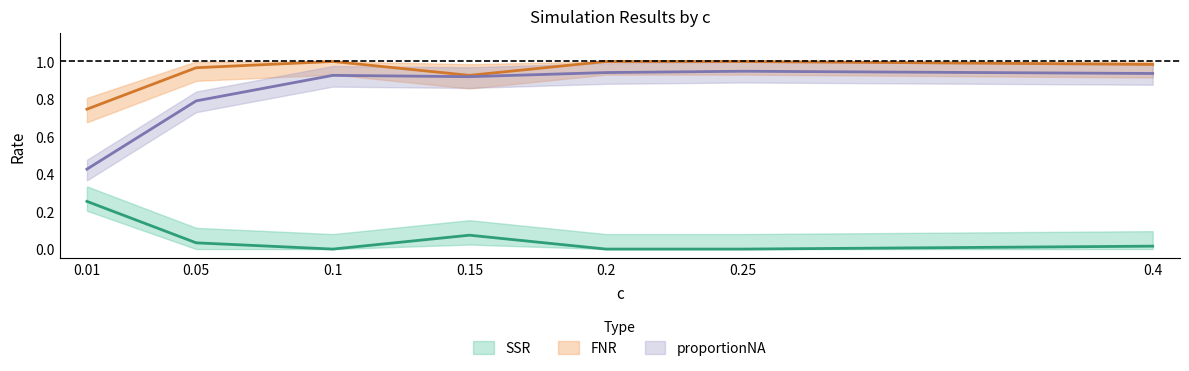

Is this an area chart (filled region under the line)?

No